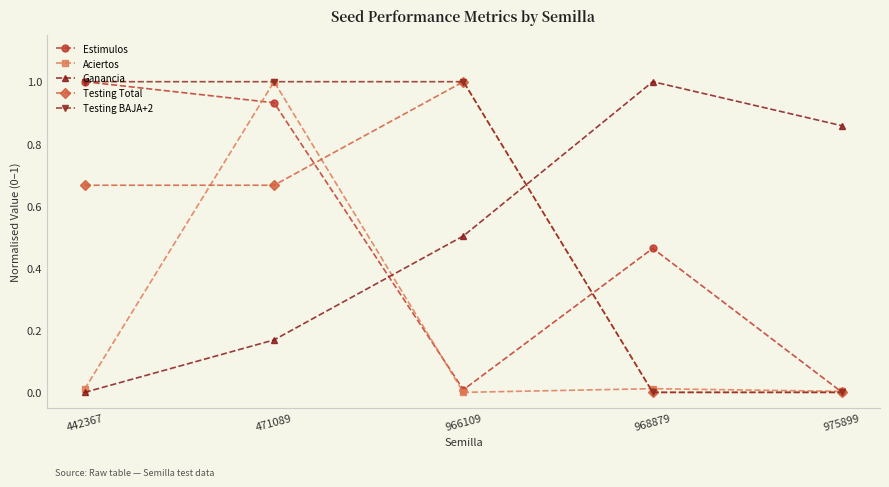

What are all the series names shown in the legend?

Estimulos, Aciertos, Ganancia, Testing Total, Testing BAJA+2